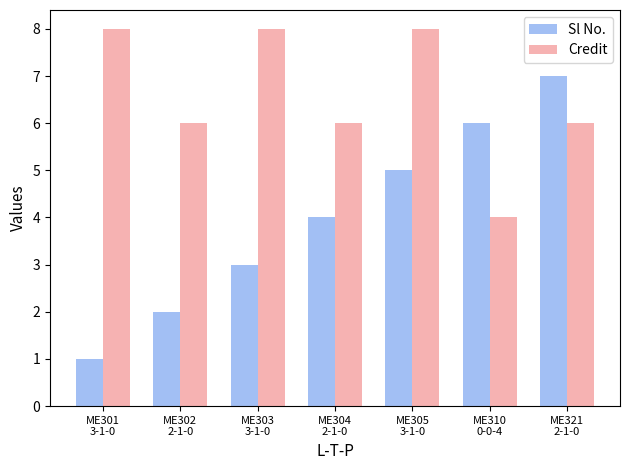

What is the label of the 7th bar from the left?

ME321
2-1-0